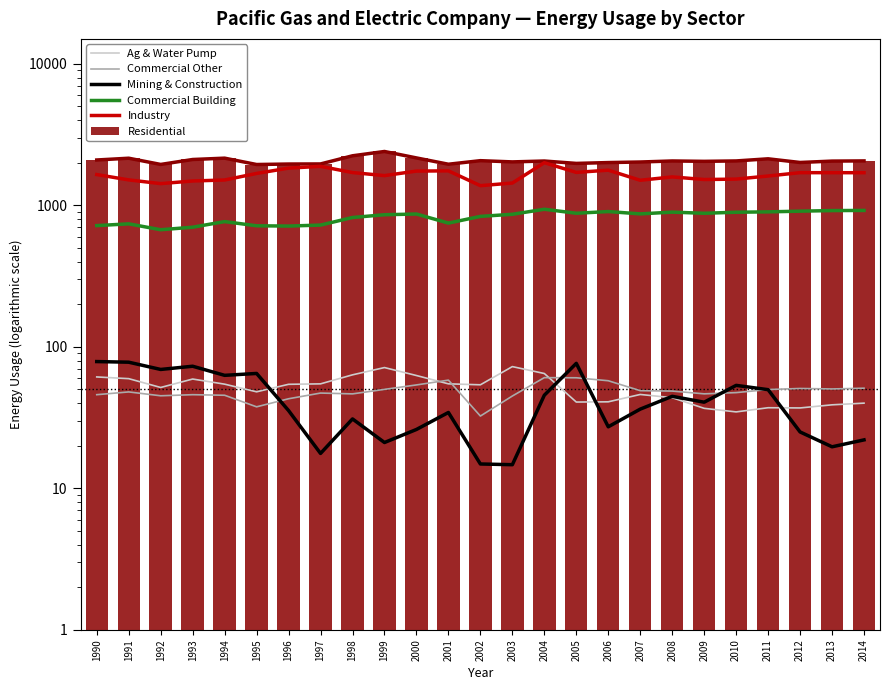

What is the minimum value shown in the chart?

14.7